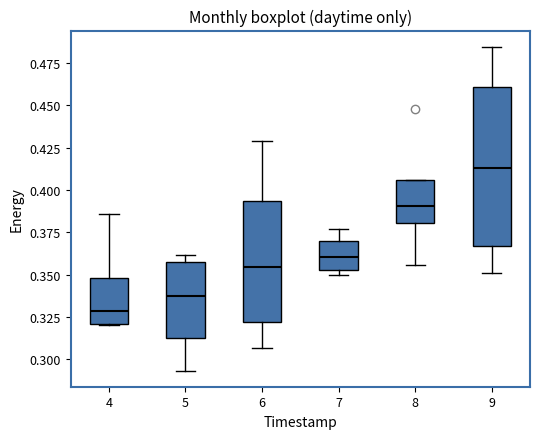

Which box's median line is the lowest?

4